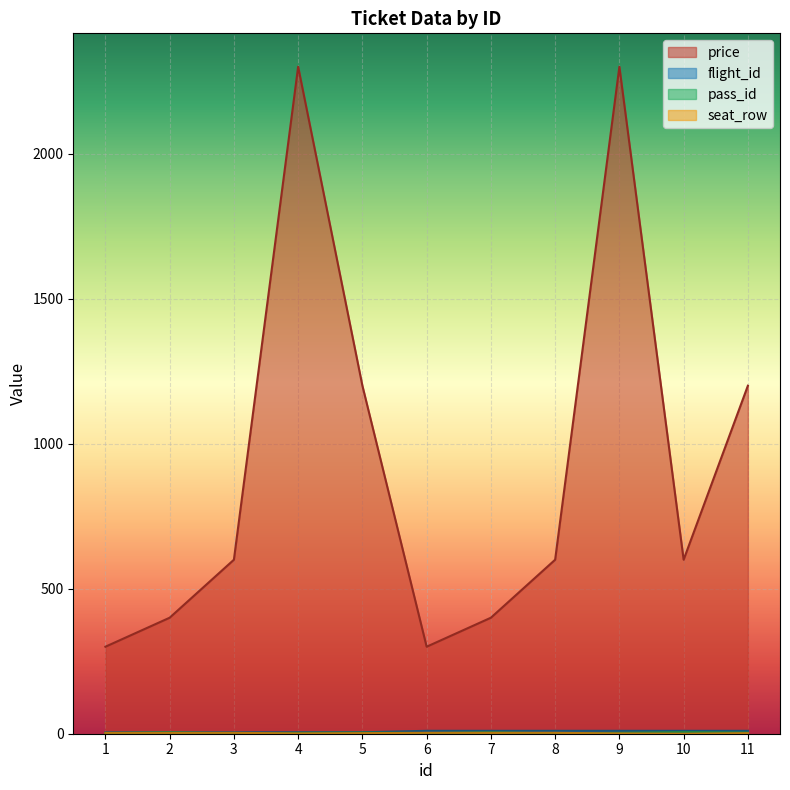

Rank the series at 11 from lowest to highest value.

seat_row, pass_id, flight_id, price